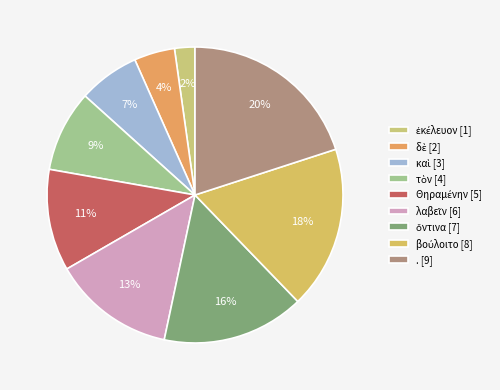

How many slices are in this pie chart?

9